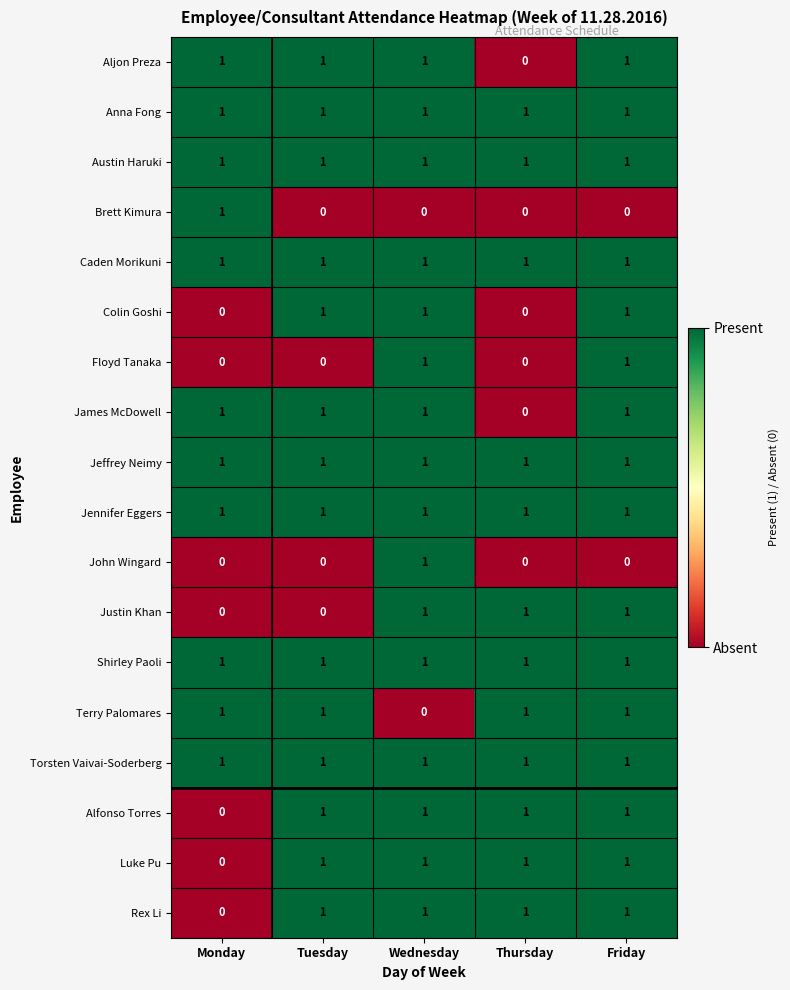

Is it true that Rex Li equals 0 at Thursday?

False